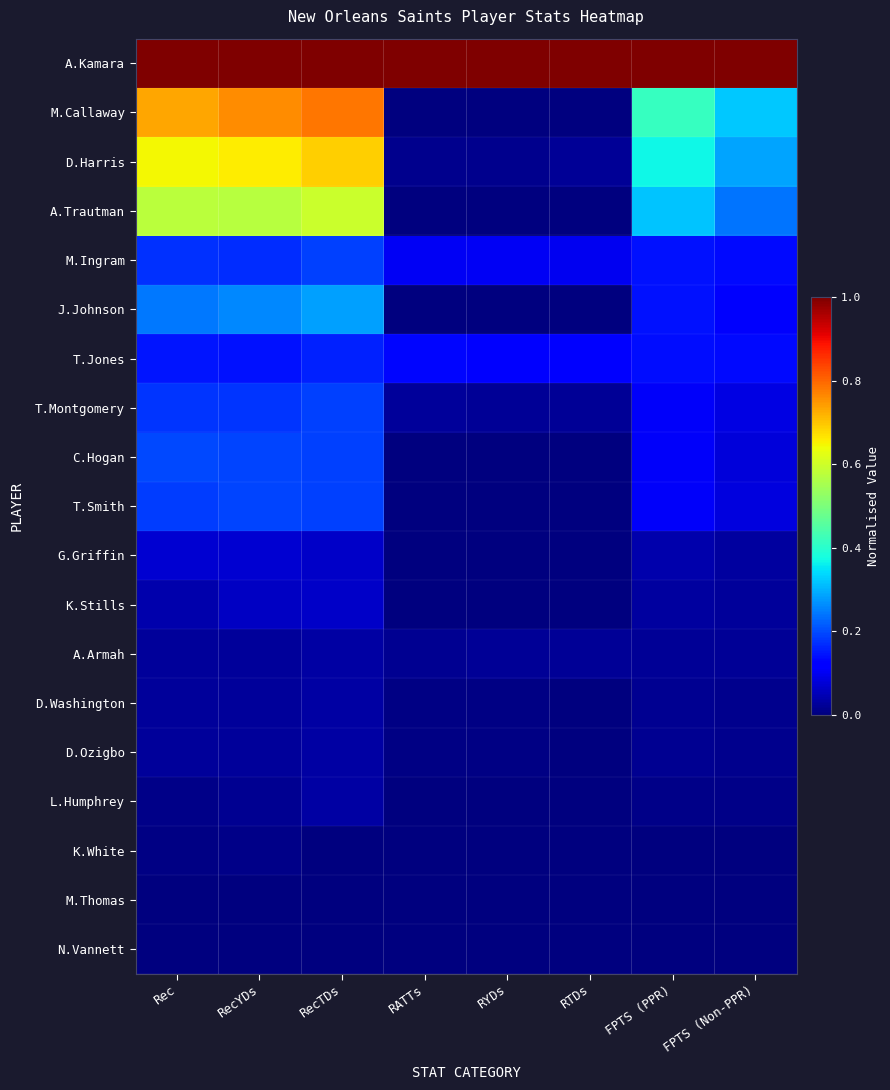

Which series has the largest total across all categories?

A.Kamara